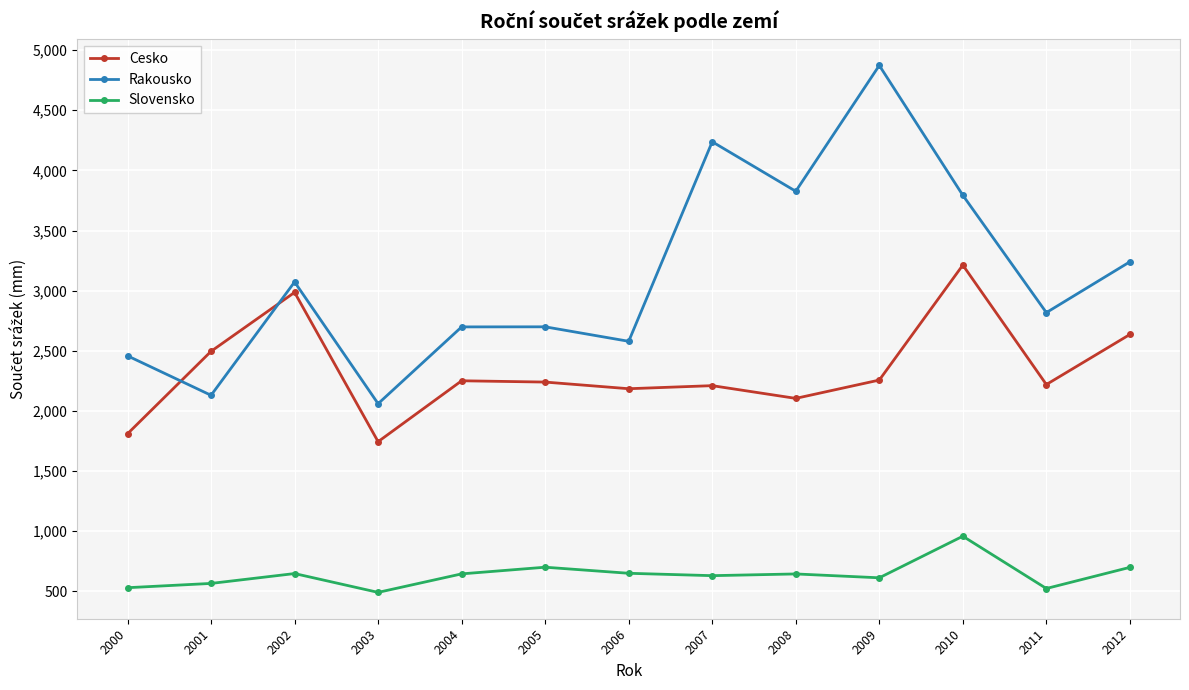

Between 2007 and 2011, which series saw the biggest shift?

Rakousko